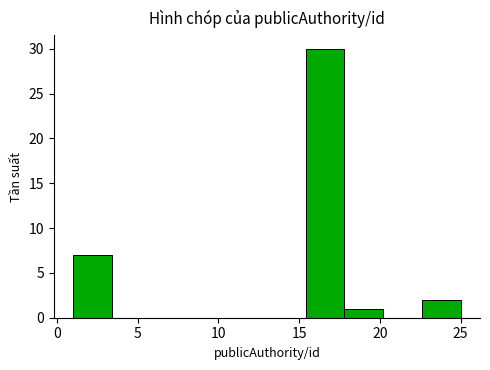

Reading left to right, transcribe this chart: for each bar, give the range it covers on the x-axis and its height. Neither the bar edges nor the heights are printed on the chart, so give them approximately, as read against the axes.

1.0 to 3.4: 7
3.4 to 5.8: 0
5.8 to 8.2: 0
8.2 to 10.6: 0
10.6 to 13.0: 0
13.0 to 15.4: 0
15.4 to 17.8: 30
17.8 to 20.2: 1
20.2 to 22.6: 0
22.6 to 25.0: 2